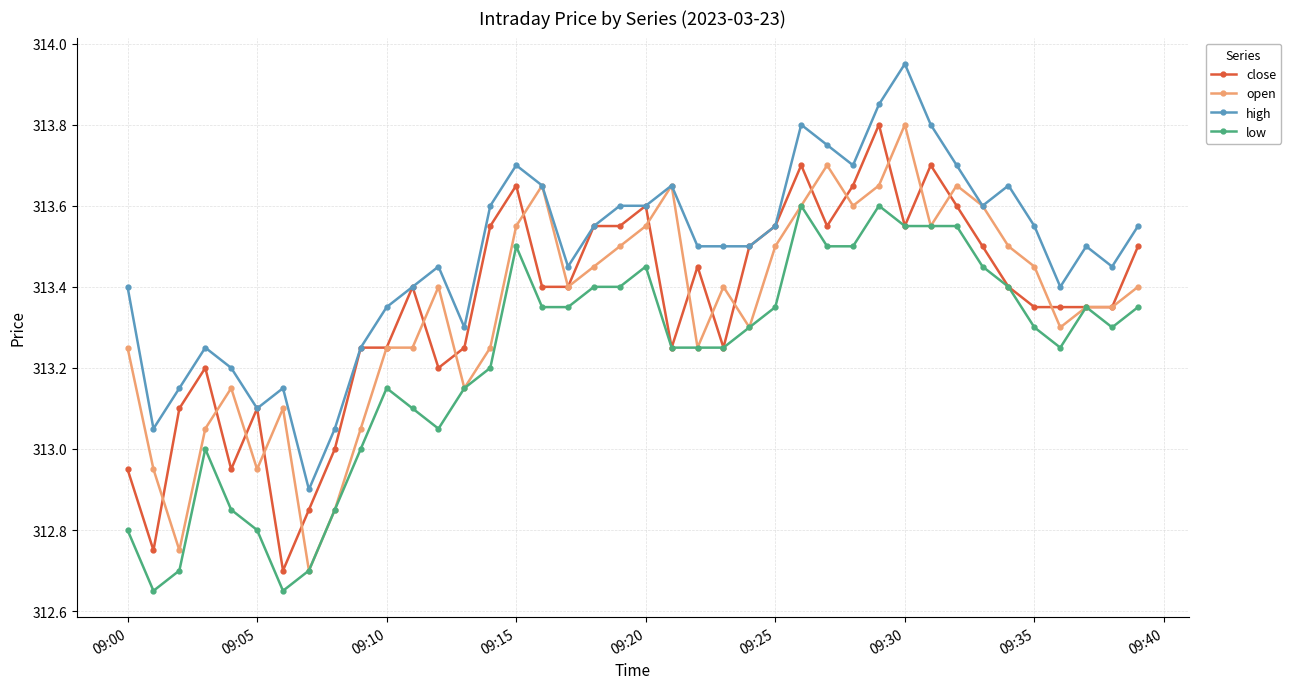

How many categories are shown in the chart?

40